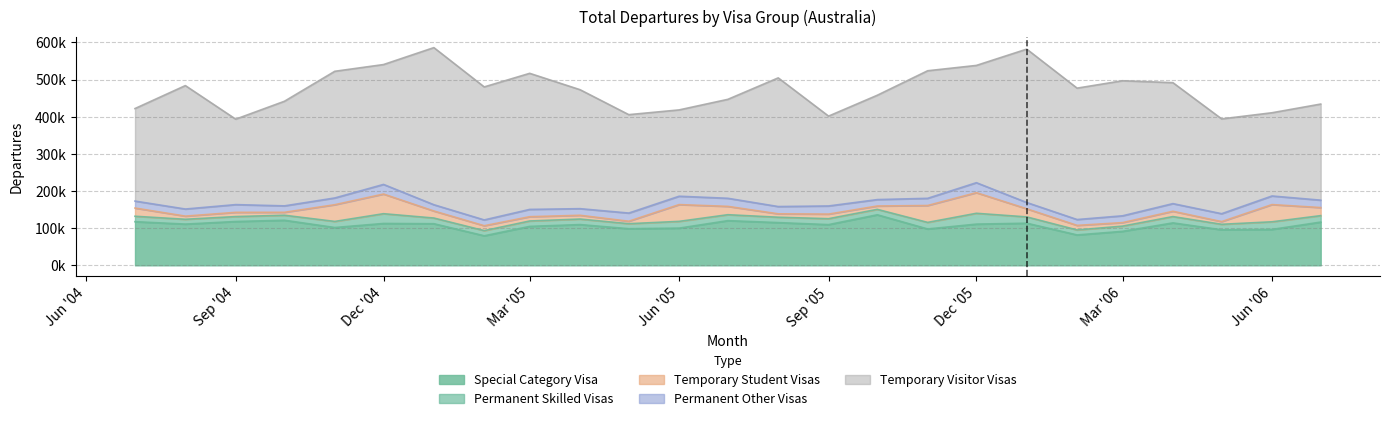

What is the sum of all Special Category Visa values?

2685470